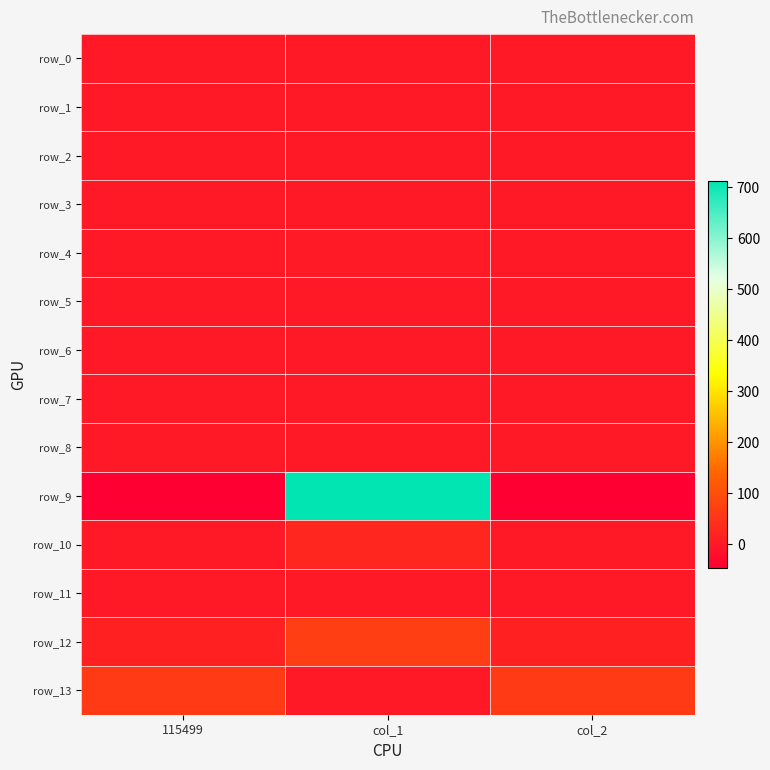

The value of row_9 at col_2 is -47.3. True or false?

True